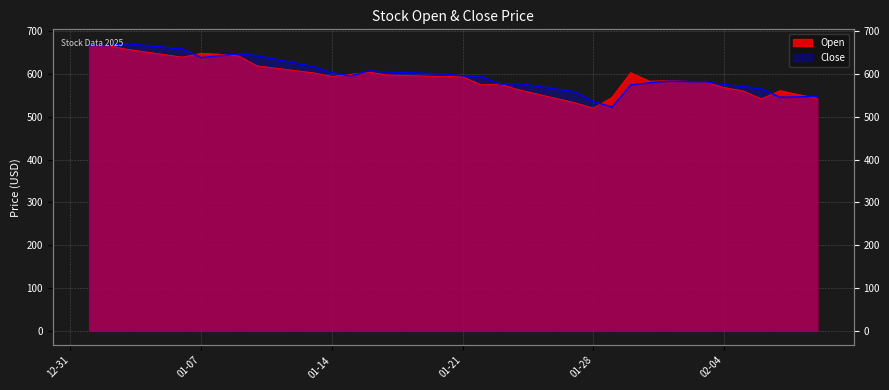

Is it true that Open equals 574.3 at 2025-01-22?

True